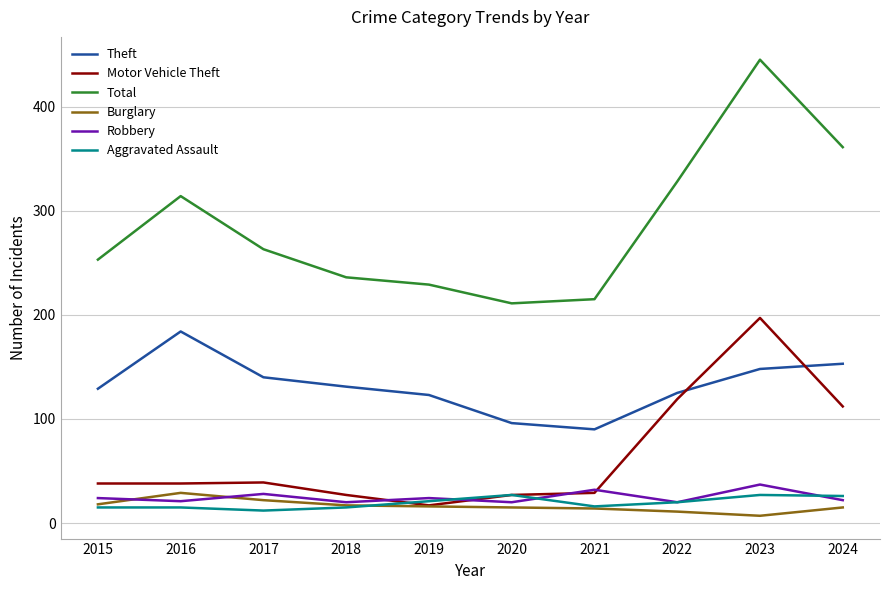

Does the chart have visible grid lines?

Yes